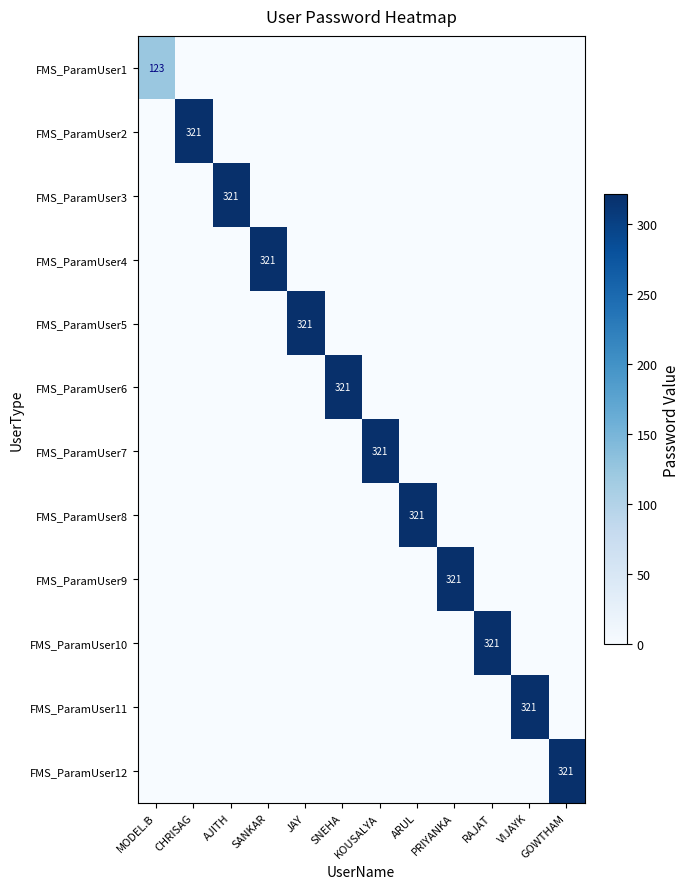

Which series changed the most between AJITH and VIJAYK?

FMS_ParamUser3